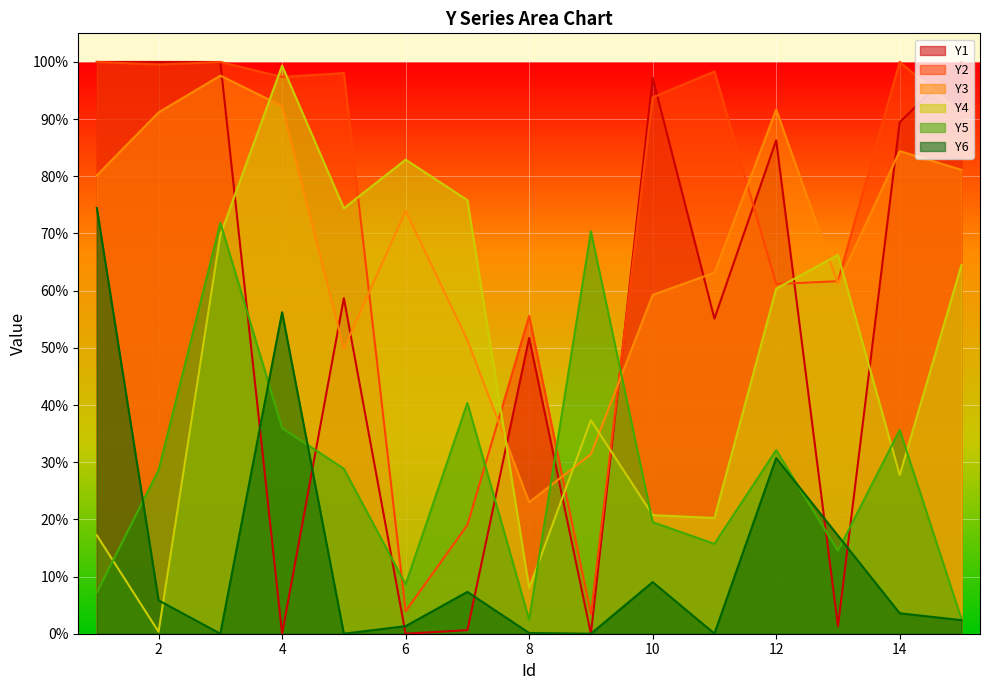

Where do Y1 and Y4 first cross each other?

3 and 4